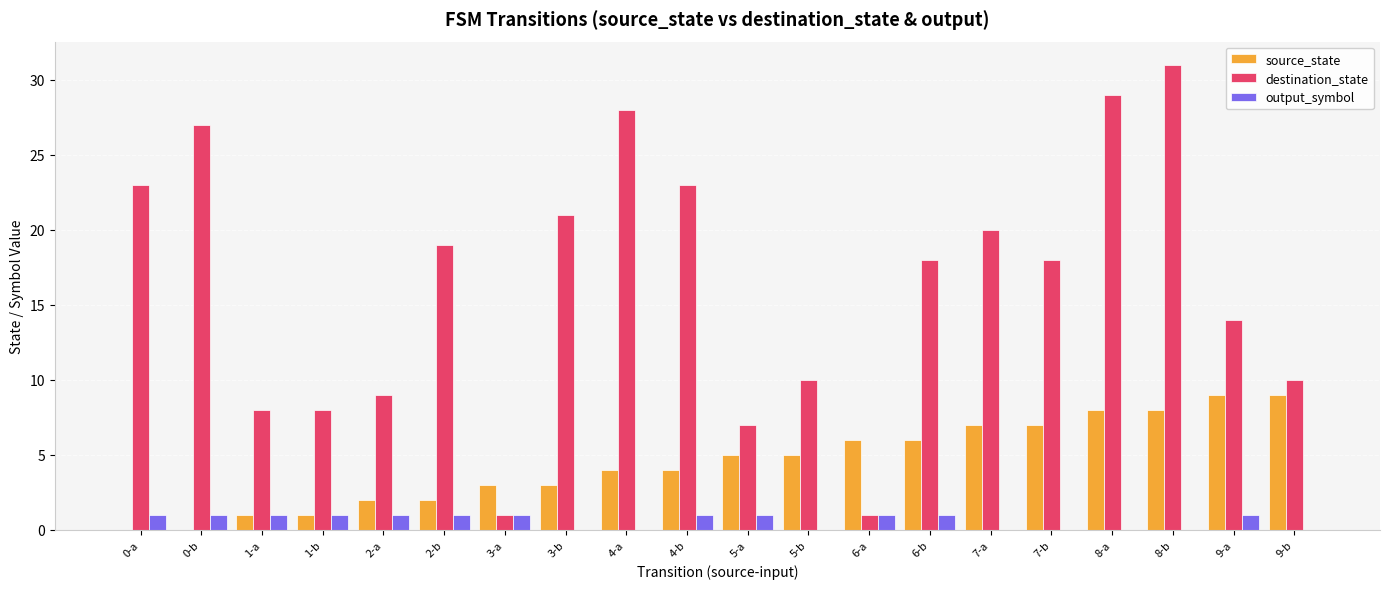

How many series are shown in this chart?

3